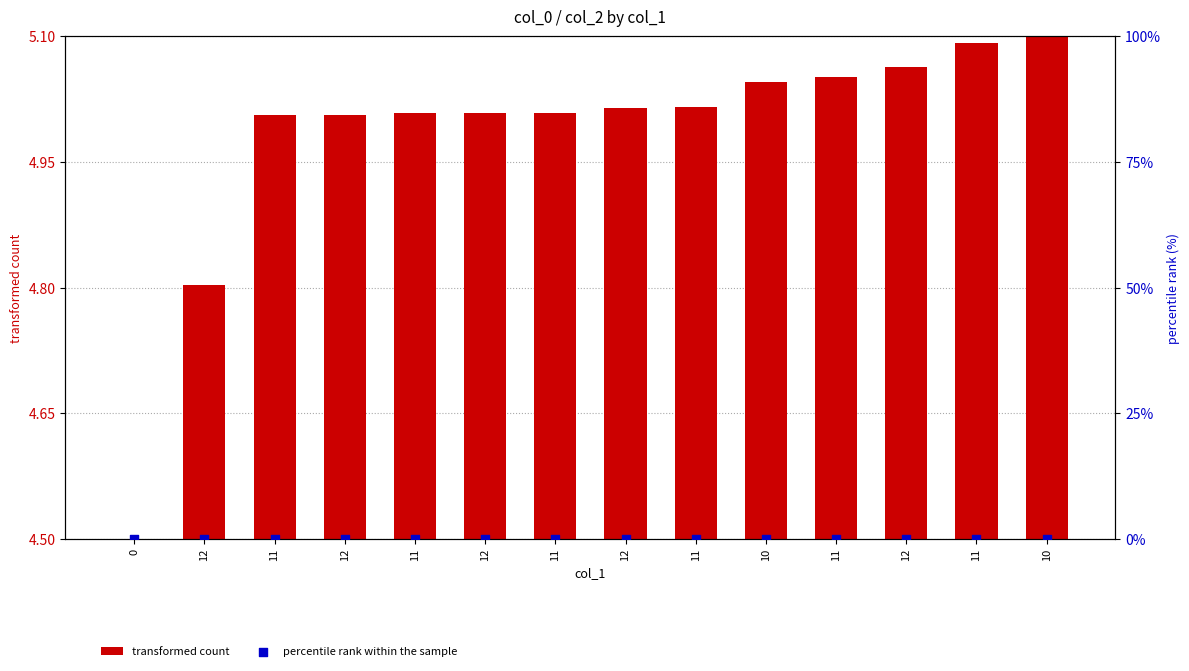

Which series reaches the maximum Y coordinate?

transformed count